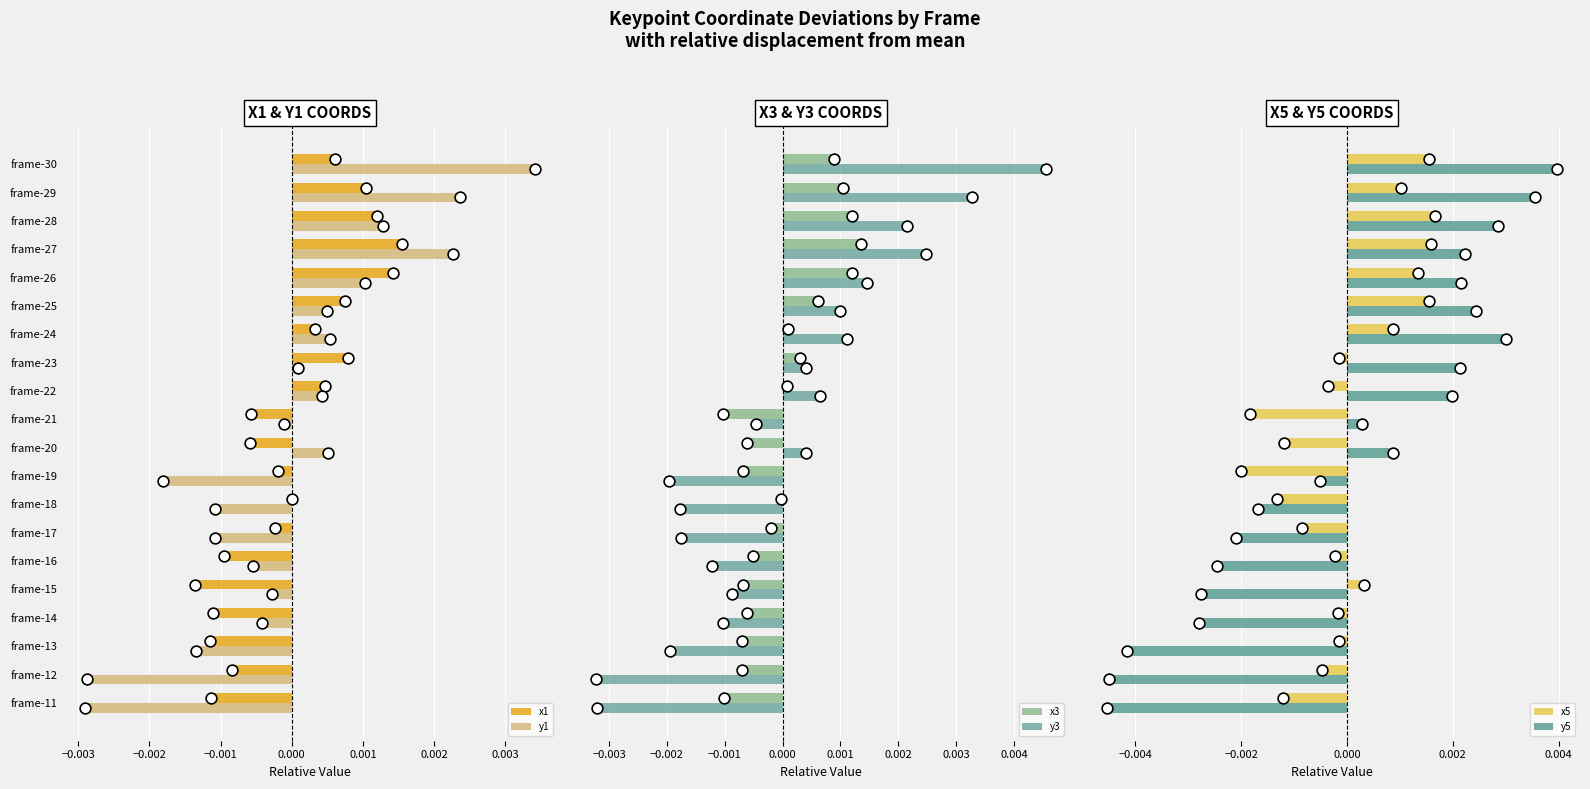

Which series has the largest Y range (max minus min)?

y5